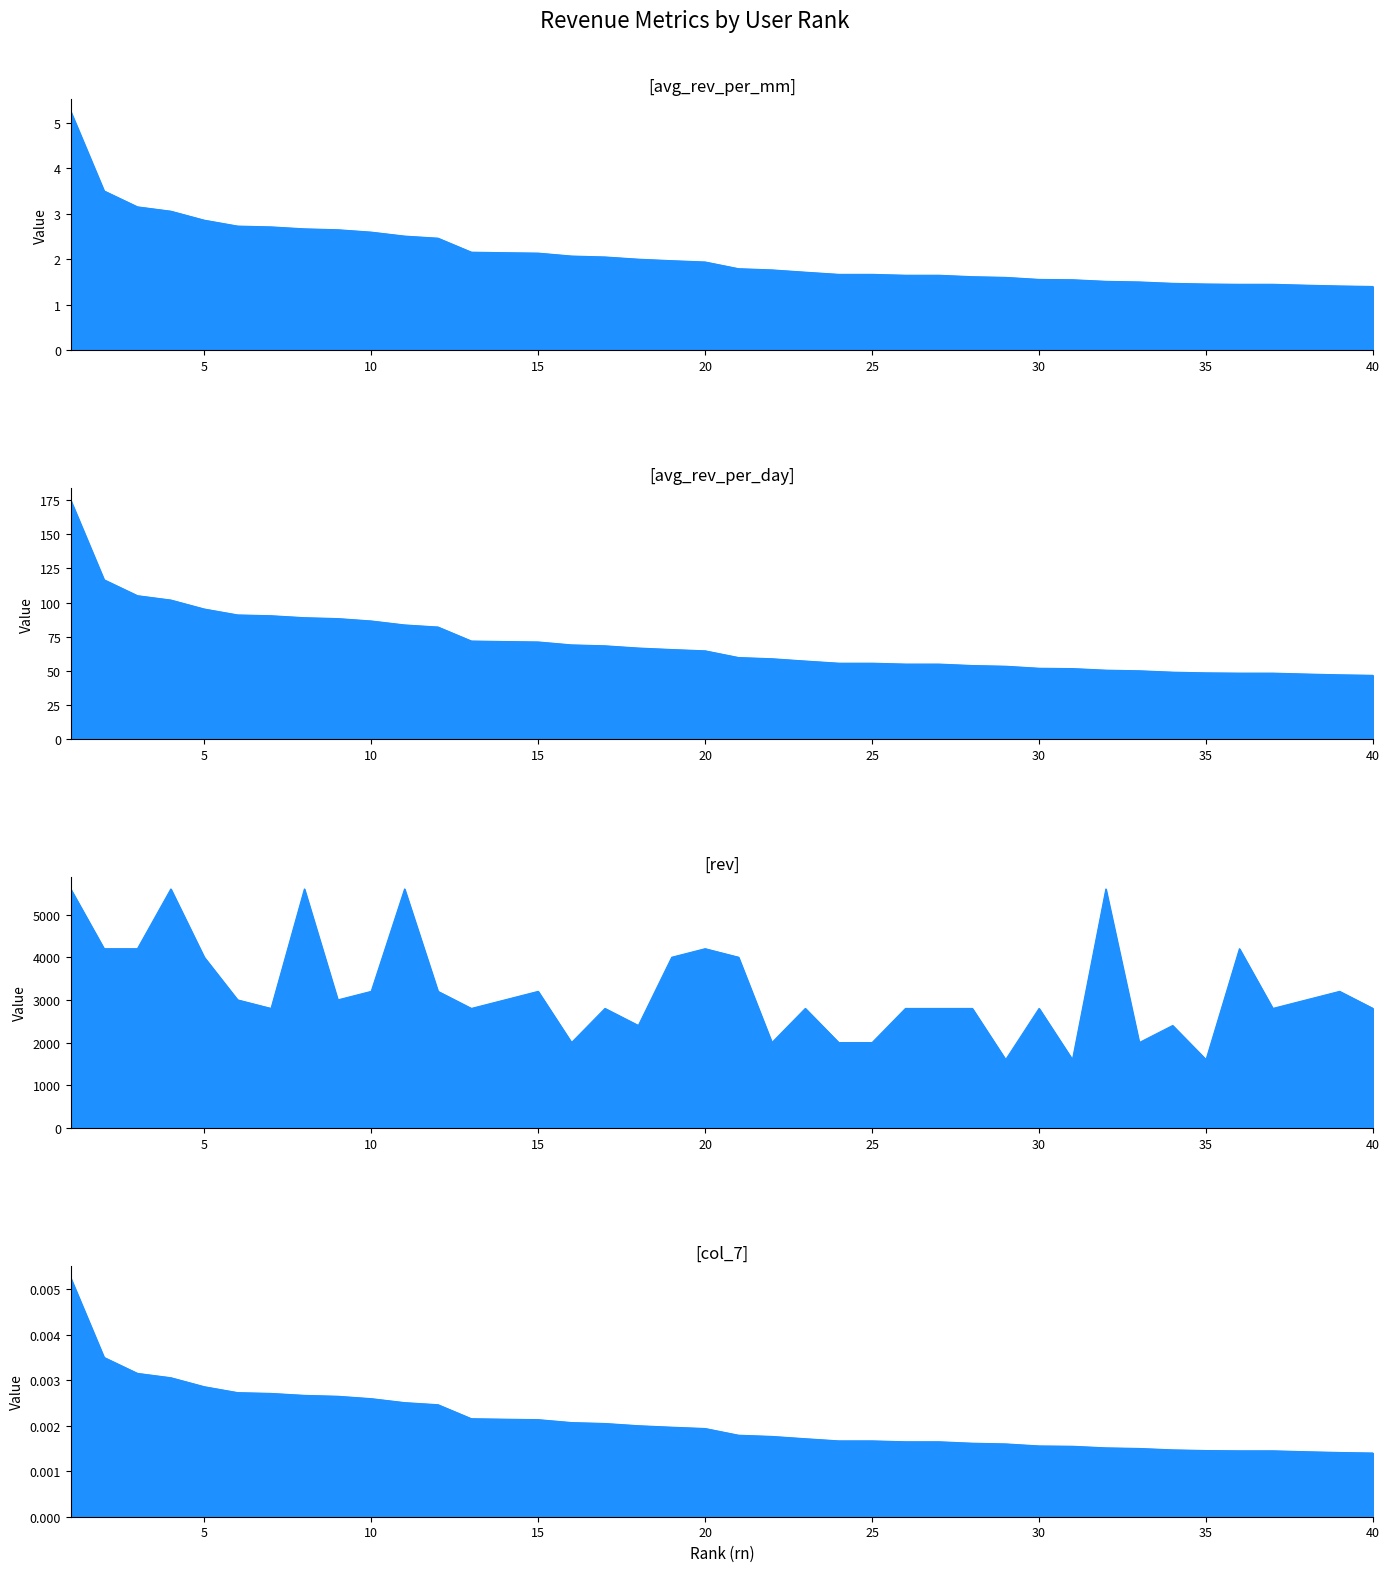

What is the difference between the rev values at 18 and 28?

400.0